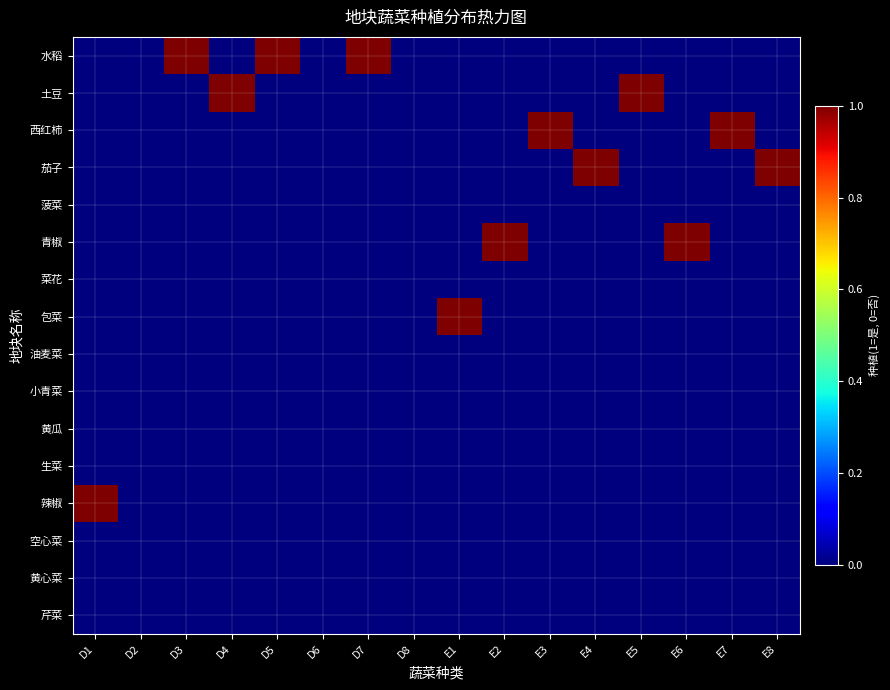

Reading left to right, transcribe all the data shown in this chart.

水稻: D1=0	D2=0	D3=1	D4=0	D5=1	D6=0	D7=1	D8=0	E1=0	E2=0	E3=0	E4=0	E5=0	E6=0	E7=0	E8=0
土豆: D1=0	D2=0	D3=0	D4=1	D5=0	D6=0	D7=0	D8=0	E1=0	E2=0	E3=0	E4=0	E5=1	E6=0	E7=0	E8=0
西红柿: D1=0	D2=0	D3=0	D4=0	D5=0	D6=0	D7=0	D8=0	E1=0	E2=0	E3=1	E4=0	E5=0	E6=0	E7=1	E8=0
茄子: D1=0	D2=0	D3=0	D4=0	D5=0	D6=0	D7=0	D8=0	E1=0	E2=0	E3=0	E4=1	E5=0	E6=0	E7=0	E8=1
菠菜: D1=0	D2=0	D3=0	D4=0	D5=0	D6=0	D7=0	D8=0	E1=0	E2=0	E3=0	E4=0	E5=0	E6=0	E7=0	E8=0
青椒: D1=0	D2=0	D3=0	D4=0	D5=0	D6=0	D7=0	D8=0	E1=0	E2=1	E3=0	E4=0	E5=0	E6=1	E7=0	E8=0
菜花: D1=0	D2=0	D3=0	D4=0	D5=0	D6=0	D7=0	D8=0	E1=0	E2=0	E3=0	E4=0	E5=0	E6=0	E7=0	E8=0
包菜: D1=0	D2=0	D3=0	D4=0	D5=0	D6=0	D7=0	D8=0	E1=1	E2=0	E3=0	E4=0	E5=0	E6=0	E7=0	E8=0
油麦菜: D1=0	D2=0	D3=0	D4=0	D5=0	D6=0	D7=0	D8=0	E1=0	E2=0	E3=0	E4=0	E5=0	E6=0	E7=0	E8=0
小青菜: D1=0	D2=0	D3=0	D4=0	D5=0	D6=0	D7=0	D8=0	E1=0	E2=0	E3=0	E4=0	E5=0	E6=0	E7=0	E8=0
黄瓜: D1=0	D2=0	D3=0	D4=0	D5=0	D6=0	D7=0	D8=0	E1=0	E2=0	E3=0	E4=0	E5=0	E6=0	E7=0	E8=0
生菜: D1=0	D2=0	D3=0	D4=0	D5=0	D6=0	D7=0	D8=0	E1=0	E2=0	E3=0	E4=0	E5=0	E6=0	E7=0	E8=0
辣椒: D1=1	D2=0	D3=0	D4=0	D5=0	D6=0	D7=0	D8=0	E1=0	E2=0	E3=0	E4=0	E5=0	E6=0	E7=0	E8=0
空心菜: D1=0	D2=0	D3=0	D4=0	D5=0	D6=0	D7=0	D8=0	E1=0	E2=0	E3=0	E4=0	E5=0	E6=0	E7=0	E8=0
黄心菜: D1=0	D2=0	D3=0	D4=0	D5=0	D6=0	D7=0	D8=0	E1=0	E2=0	E3=0	E4=0	E5=0	E6=0	E7=0	E8=0
芹菜: D1=0	D2=0	D3=0	D4=0	D5=0	D6=0	D7=0	D8=0	E1=0	E2=0	E3=0	E4=0	E5=0	E6=0	E7=0	E8=0